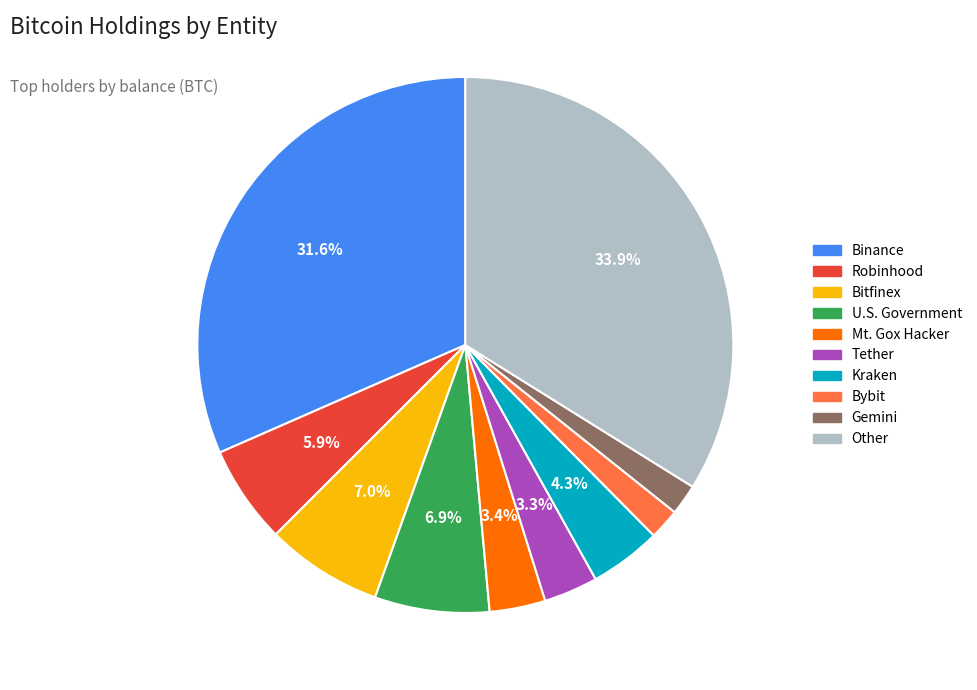

Which has a higher value, U.S. Government or Mt. Gox Hacker?

U.S. Government